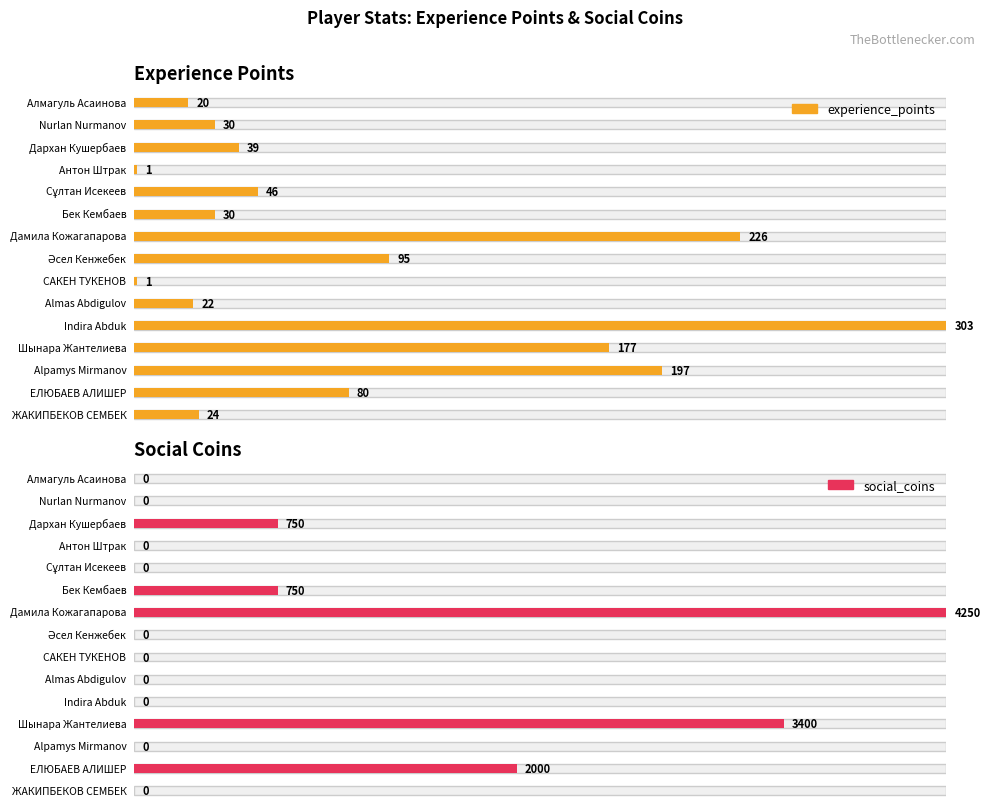

Reading right to left, list all the values displayed in this chart.

experience_points: ЖАКИПБЕКОВ СЕМБЕК=24	ЕЛЮБАЕВ АЛИШЕР=80	Alpamys Mirmanov=197	Шынара Жантелиева=177	Indira Abduk=303	Almas Abdigulov=22	САКЕН ТУКЕНОВ=1	Әсел Кенжебек=95	Дамила Кожагапарова=226	Бек Кембаев=30	Сұлтан Исекеев=46	Антон Штрак=1	Дархан Кушербаев=39	Nurlan Nurmanov=30	Алмагуль Асаинова=20
social_coins: ЖАКИПБЕКОВ СЕМБЕК=0	ЕЛЮБАЕВ АЛИШЕР=2000	Alpamys Mirmanov=0	Шынара Жантелиева=3400	Indira Abduk=0	Almas Abdigulov=0	САКЕН ТУКЕНОВ=0	Әсел Кенжебек=0	Дамила Кожагапарова=4250	Бек Кембаев=750	Сұлтан Исекеев=0	Антон Штрак=0	Дархан Кушербаев=750	Nurlan Nurmanov=0	Алмагуль Асаинова=0